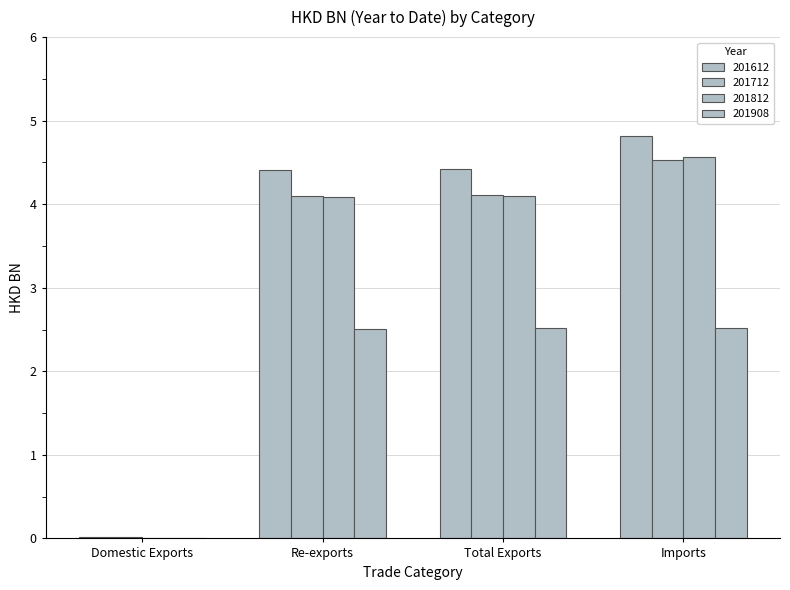

What is the approximate value of 201812 at Imports?

4.6